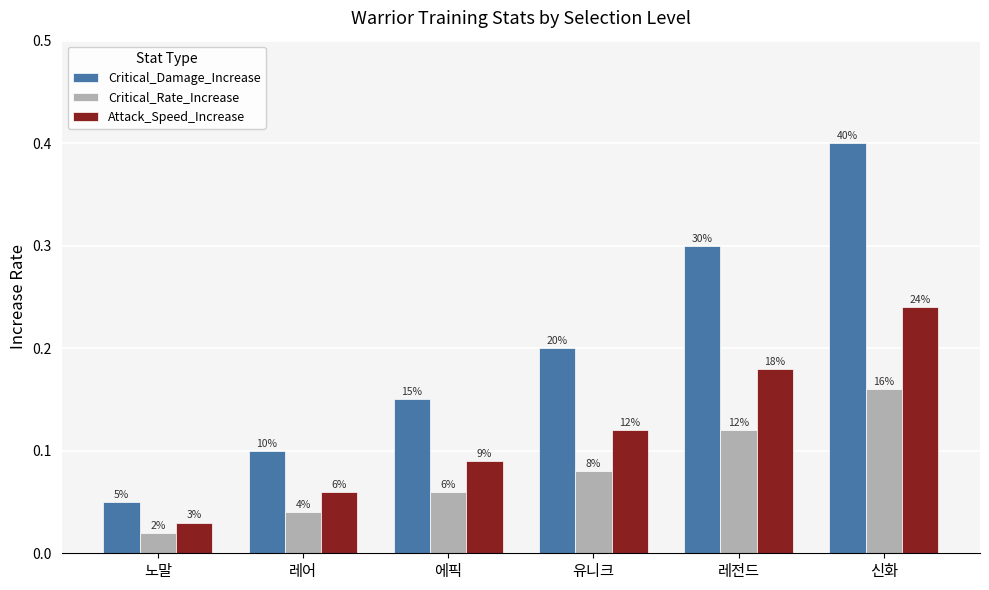

What is the difference between the maximum and minimum values in the Critical_Rate_Increase series?

0.1